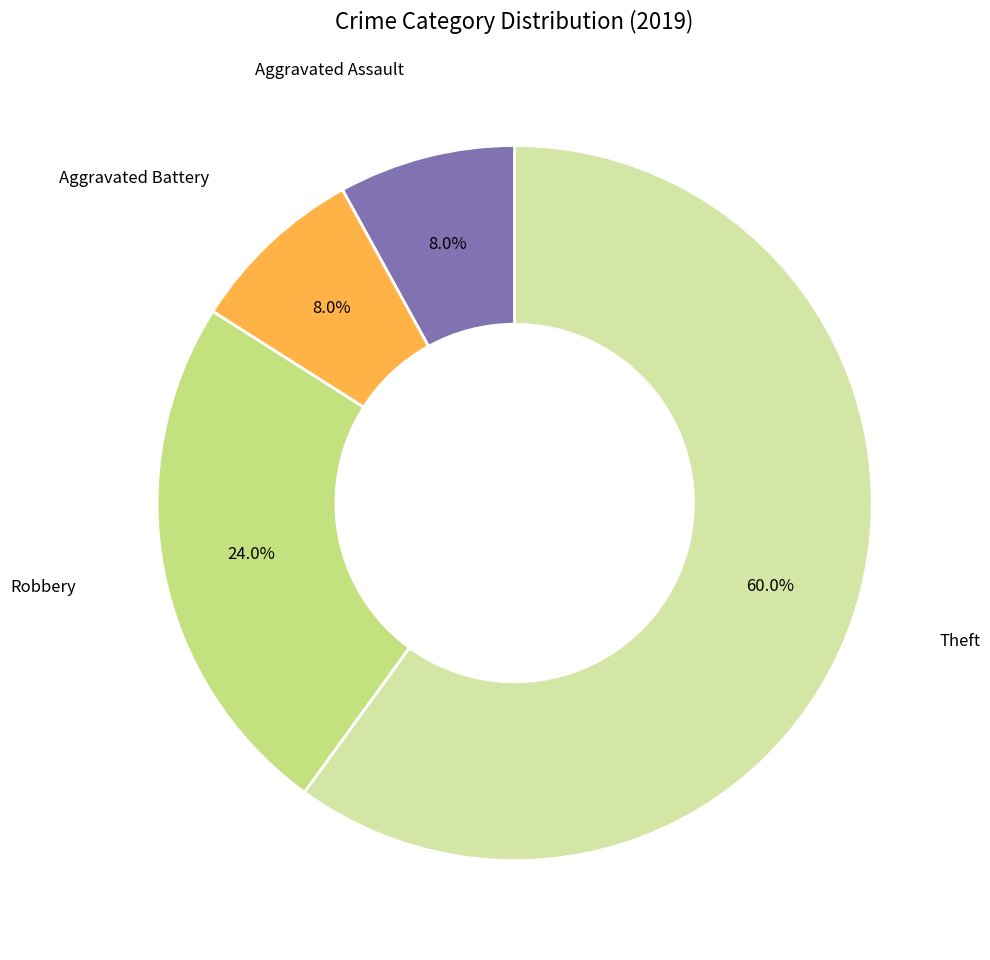

To the nearest percent, what is the combined percentage of Aggravated Assault and Theft?

68%